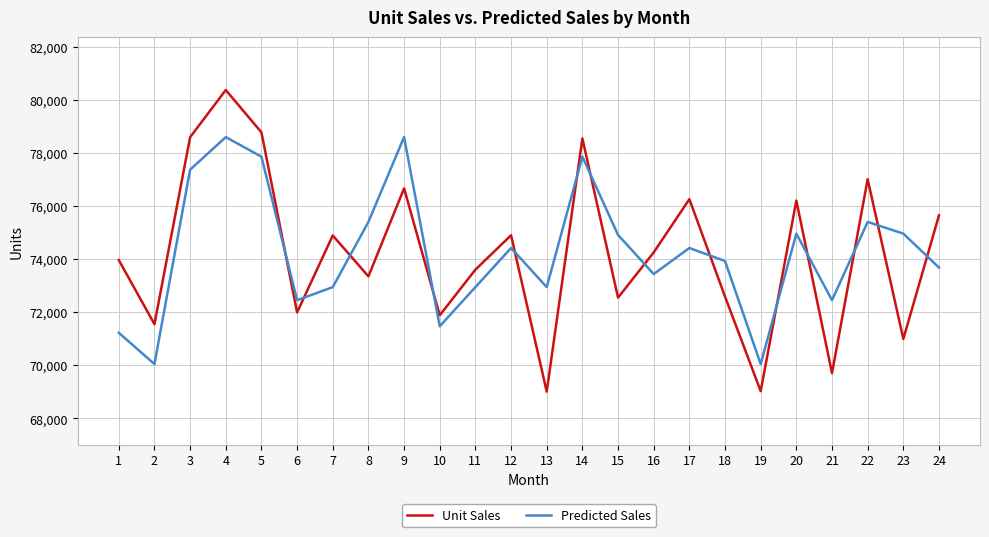

The value of Predicted Sales at 10 is 126428.8. True or false?

False